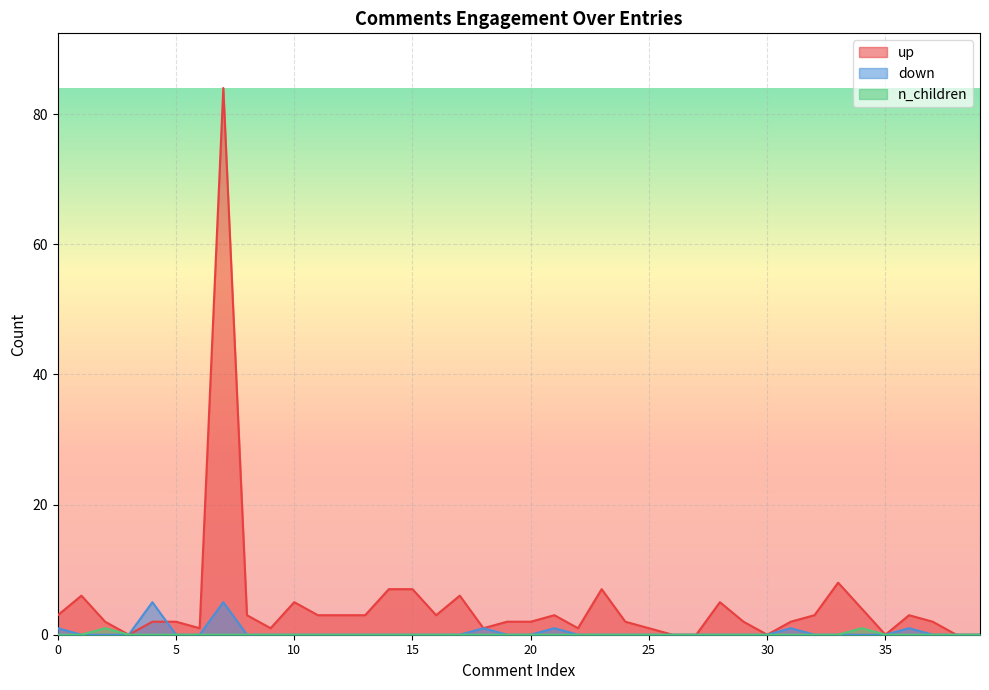

Which series has the largest total across all categories?

up